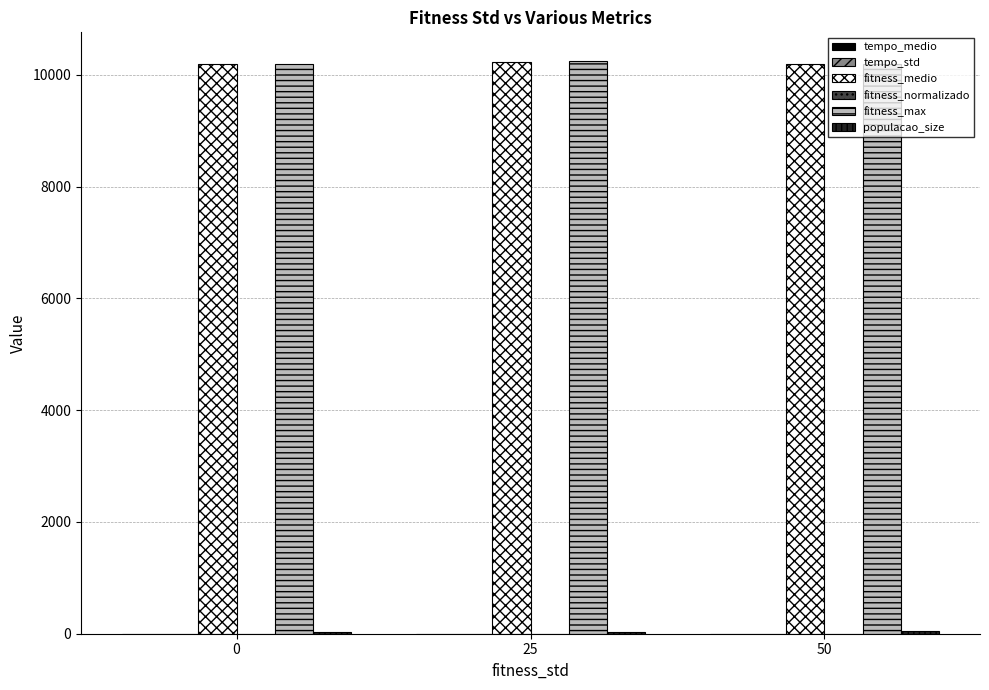

Which category has the highest value across all series?

25